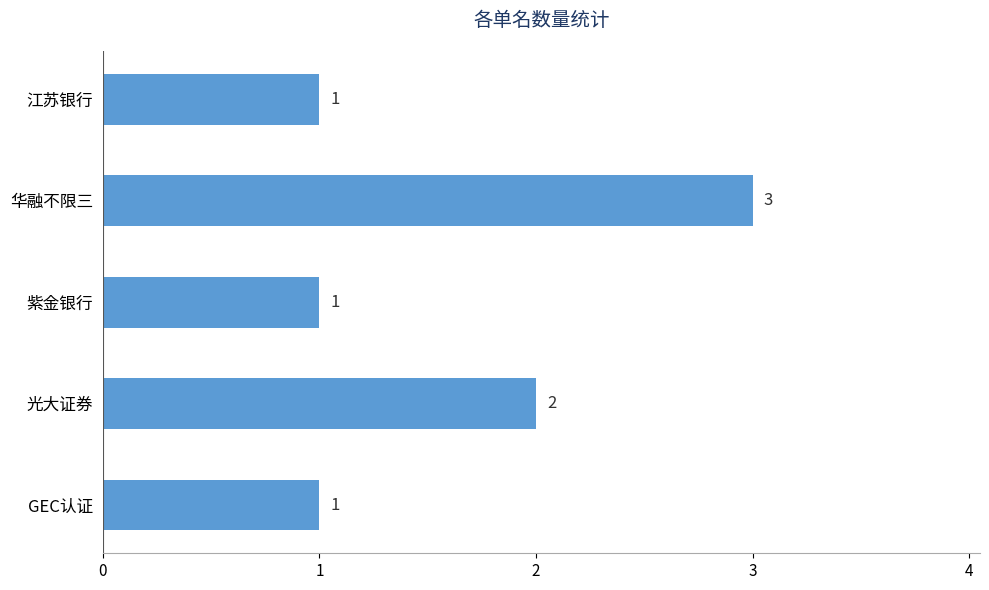

What is the maximum value shown in the chart?

3